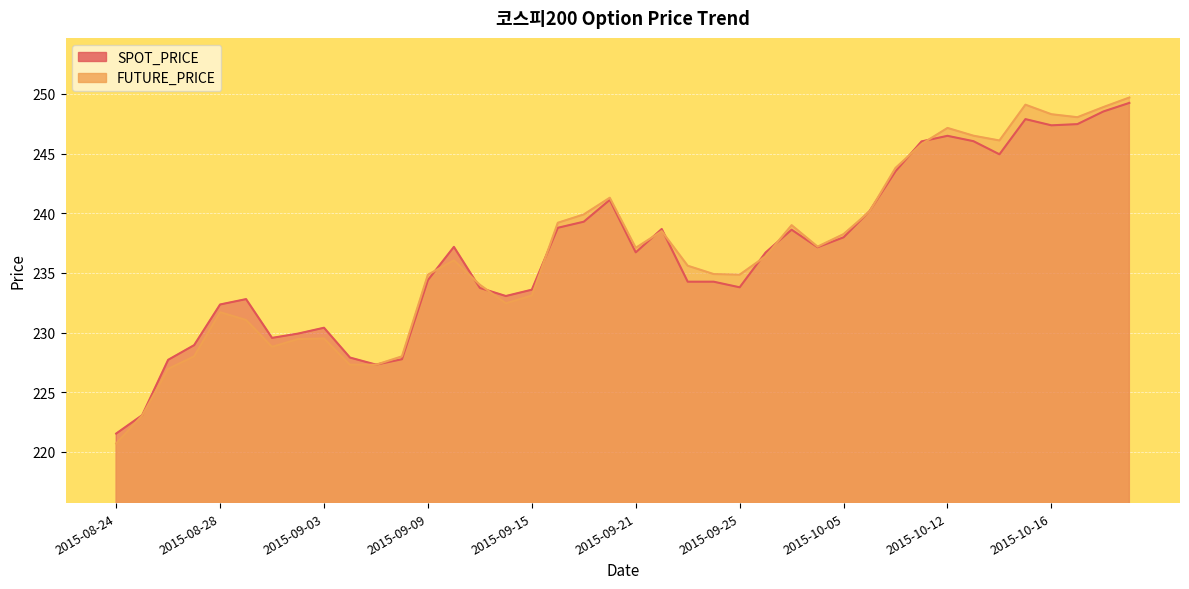

What is the minimum value shown in the chart?

220.7